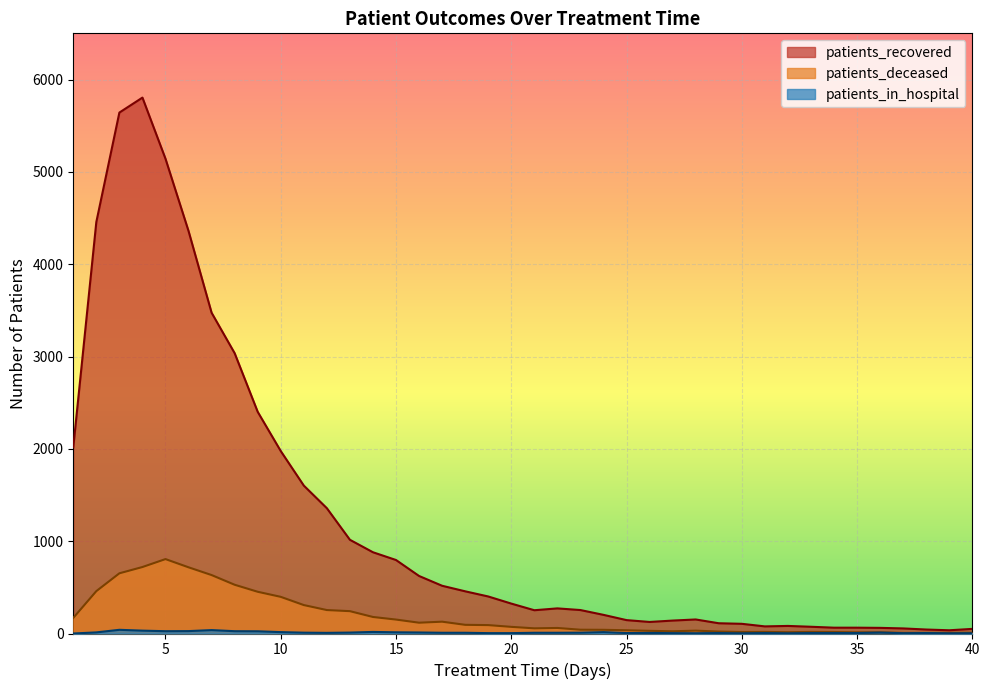

True or false: patients_in_hospital and patients_recovered intersect in this chart.

False